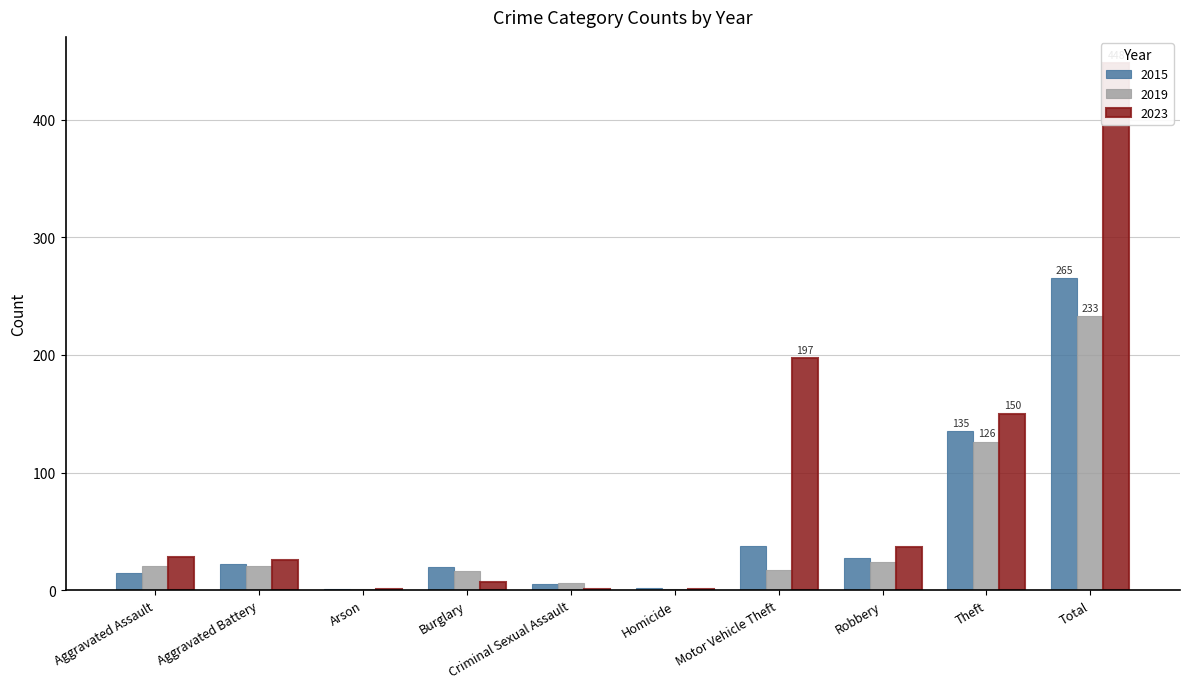

What is the difference between the highest and lowest values at Criminal Sexual Assault?

5